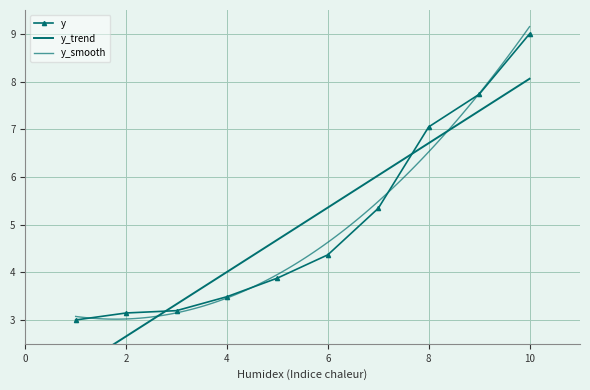

Rank the categories by value from highest to lowest.

10, 9, 8, 7, 6, 5, 4, 3, 2, 1